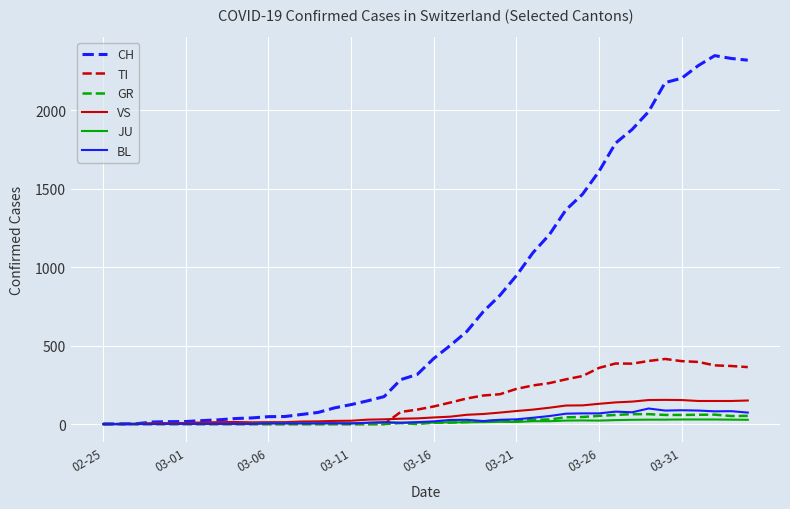

Is this an area chart (filled region under the line)?

No